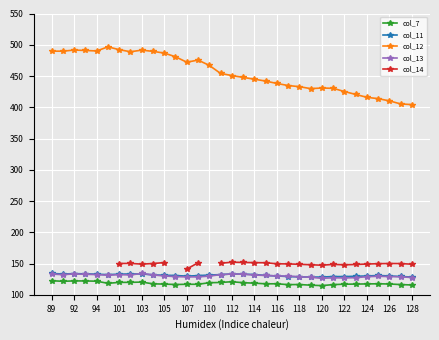

What is the sum of all col_11 values?

4328.7